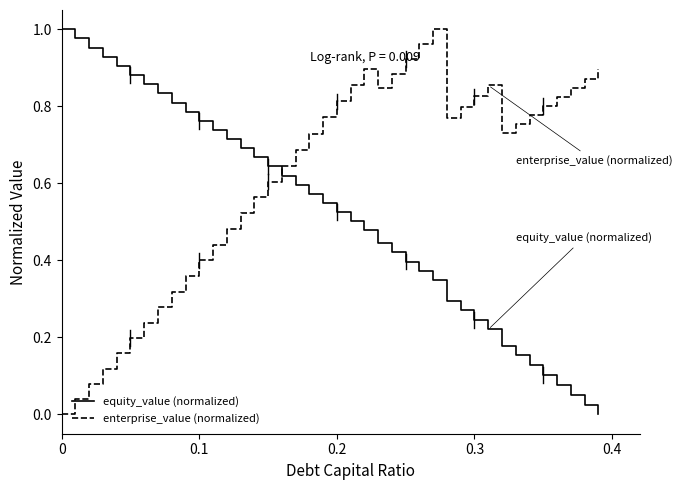

Which series has the largest total across all categories?

enterprise_value (normalized)